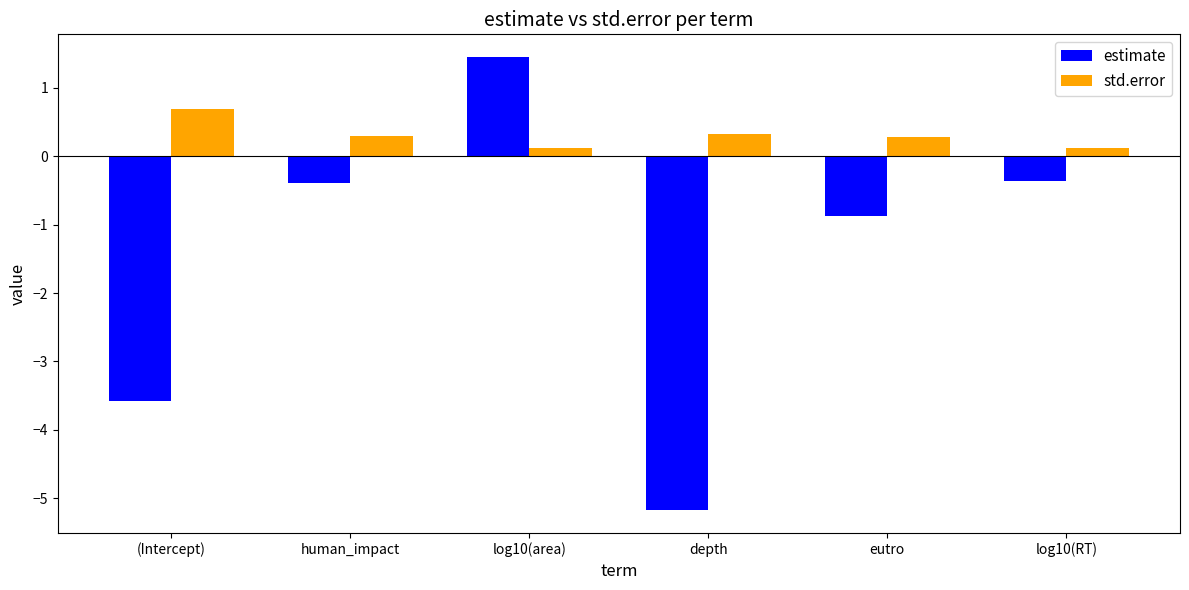

Where is estimate nearest to the value -1?

eutro